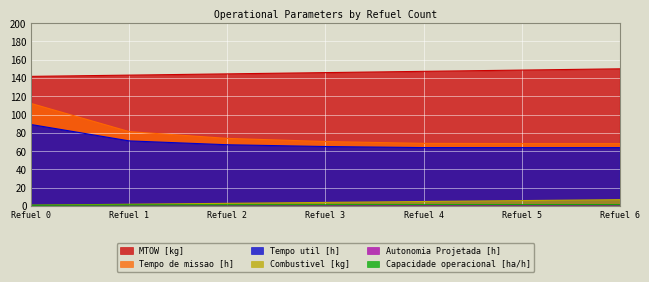

Reading left to right, transcribe all the data shown in this chart.

Capacidade operacional [ha/h]: 0.9	1.2	1.4	1.4	1.5	1.5	1.5
Autonomia Projetada [h]: 0.1	0.2	0.4	0.5	0.6	0.7	0.8
Combustivel [kg]: 1.0	2.0	3.0	4.0	5.0	6.0	7.0
Tempo util [h]: 89.1	71.2	67.0	65.1	63.9	63.9	63.9
Tempo de missao [h]: 112.1	81.4	74.0	70.6	68.5	68.3	68.3
MTOW [kg]: 141.8	143.2	144.5	145.9	147.3	148.7	150.1